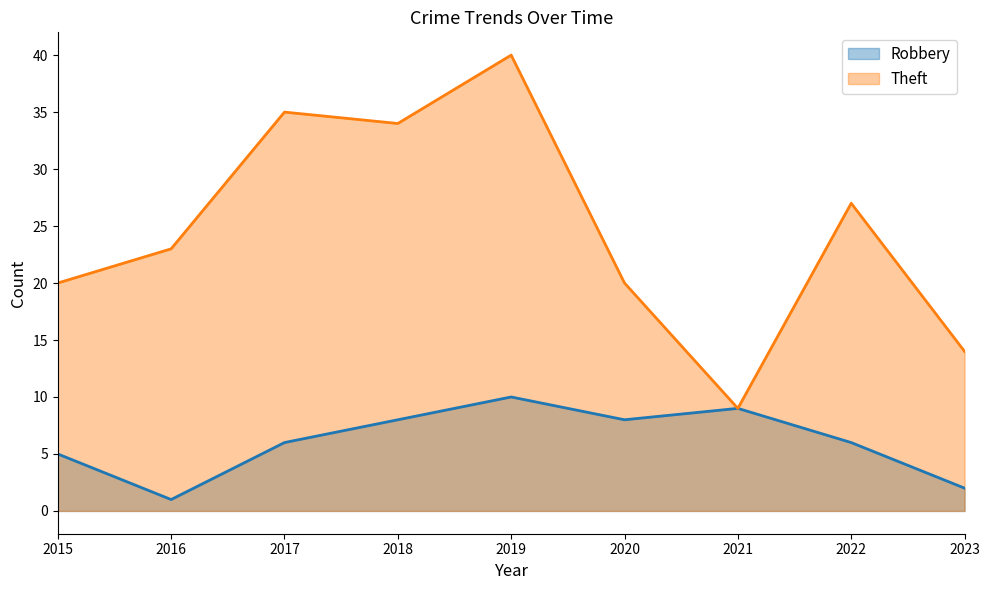

How many Robbery values are between 5 and 8?

5